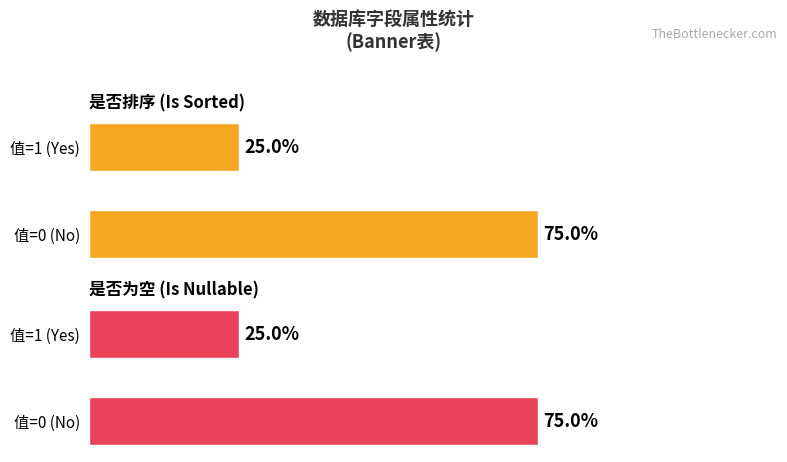

What is the value of the 是否为空 (Is Nullable) bar at the 1st from the left?

25